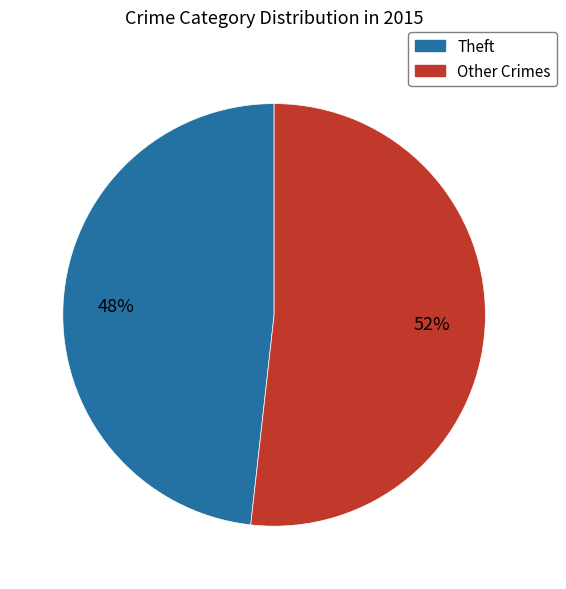

Which category has the smallest portion of the pie?

Theft